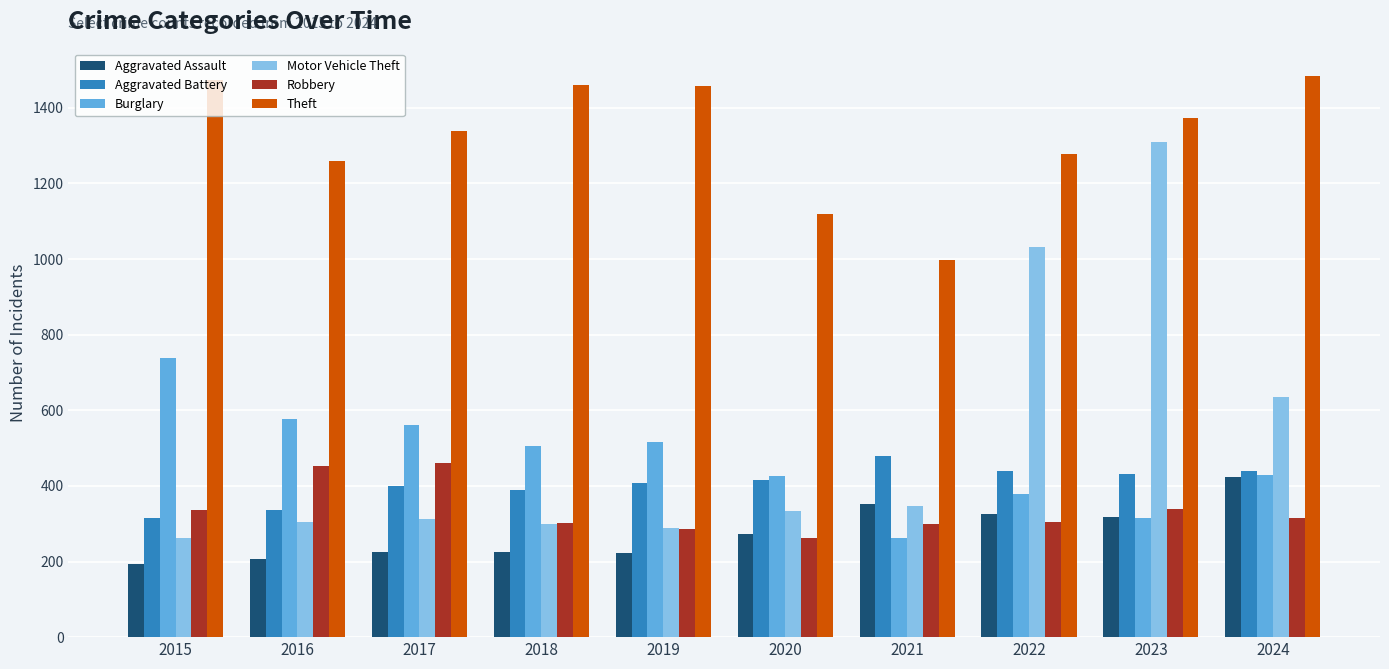

What is the total value across all series at 2023?

4088